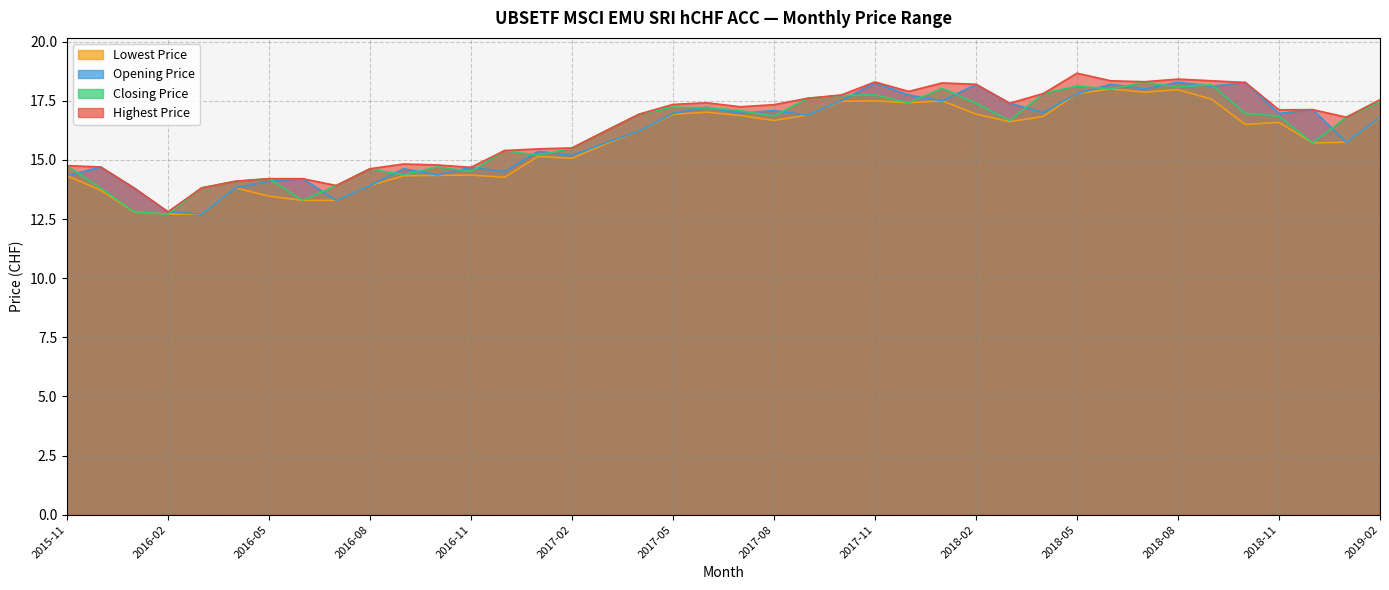

True or false: Lowest Price has more than 2 points higher than both neighbors.

True